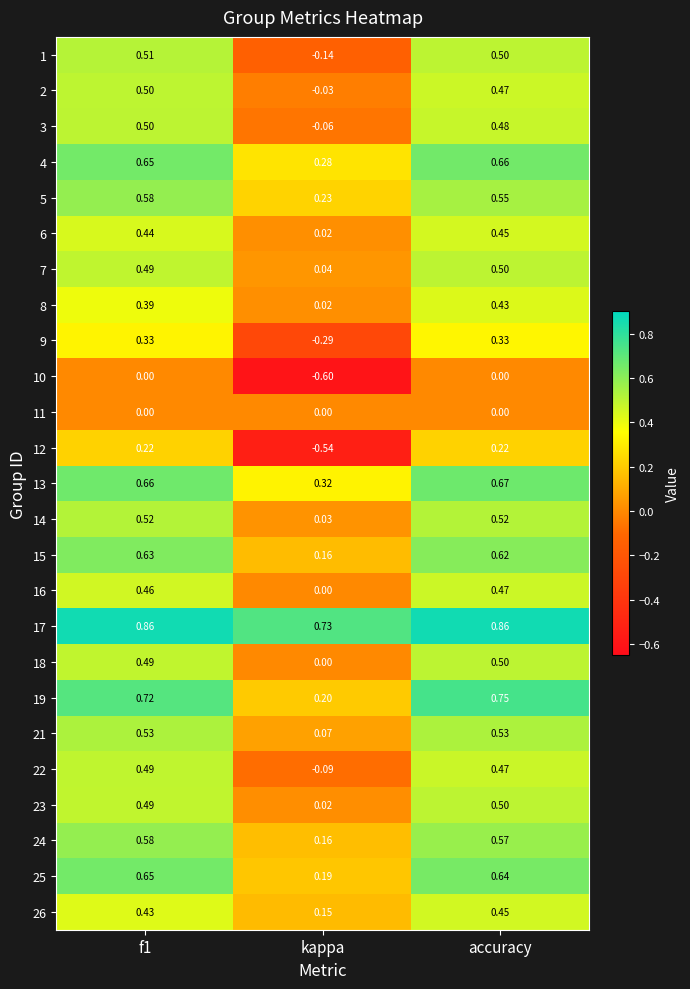

At which category is the sum across all series the highest?

accuracy